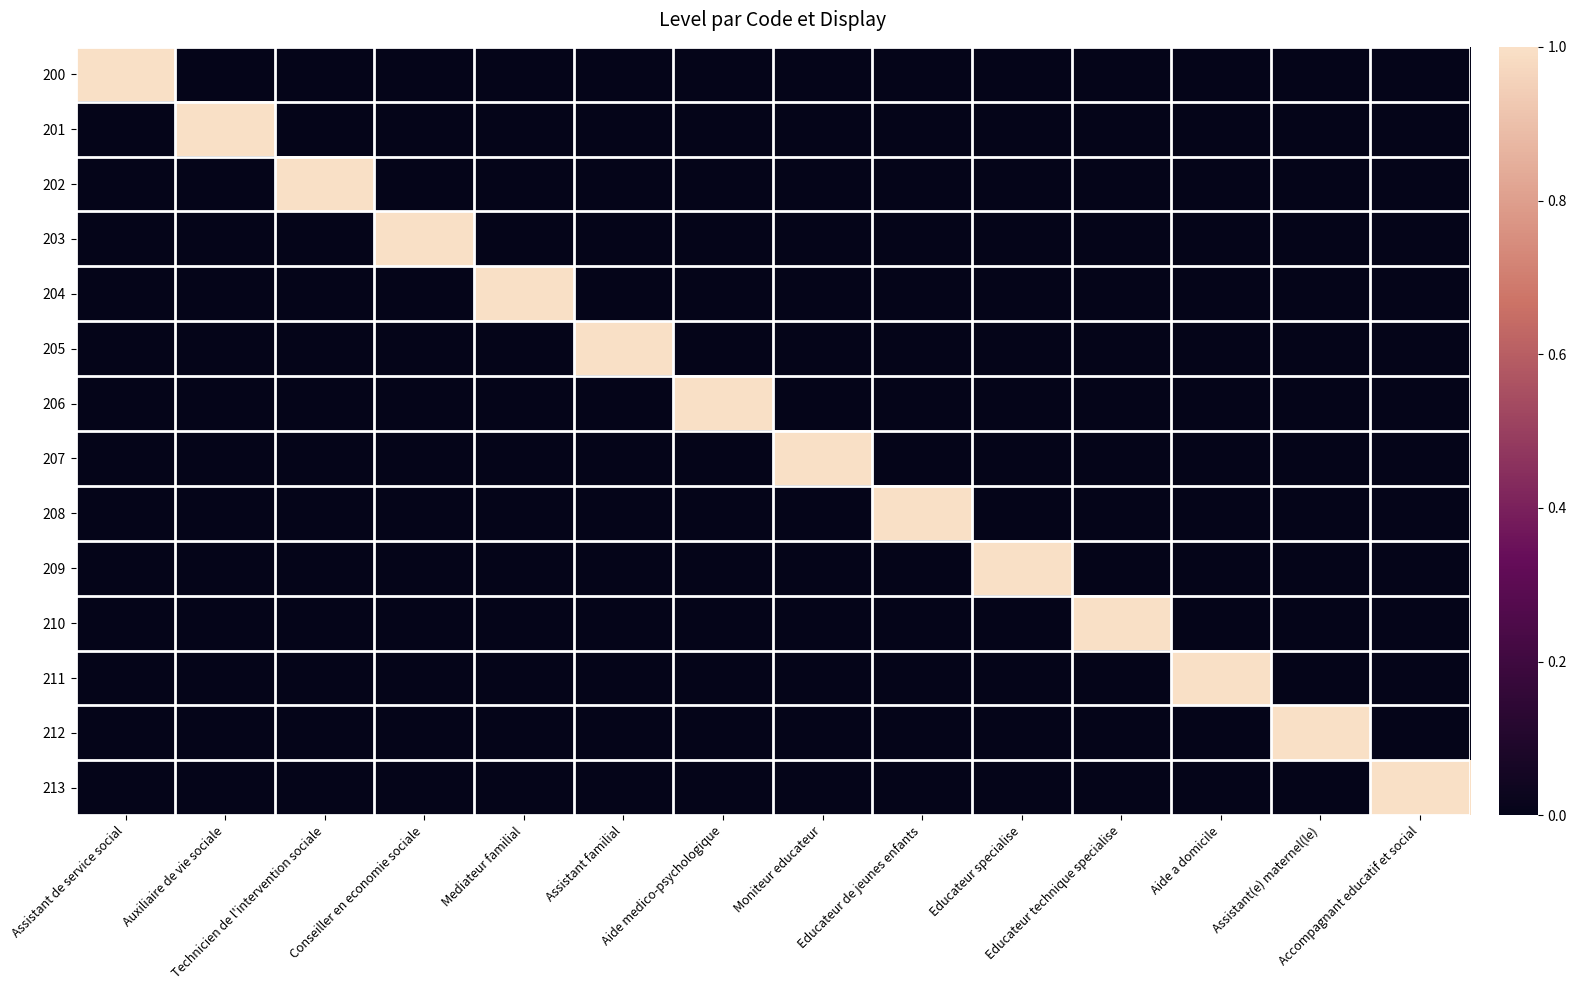

At which category is the sum across all series the highest?

Assistant de service social